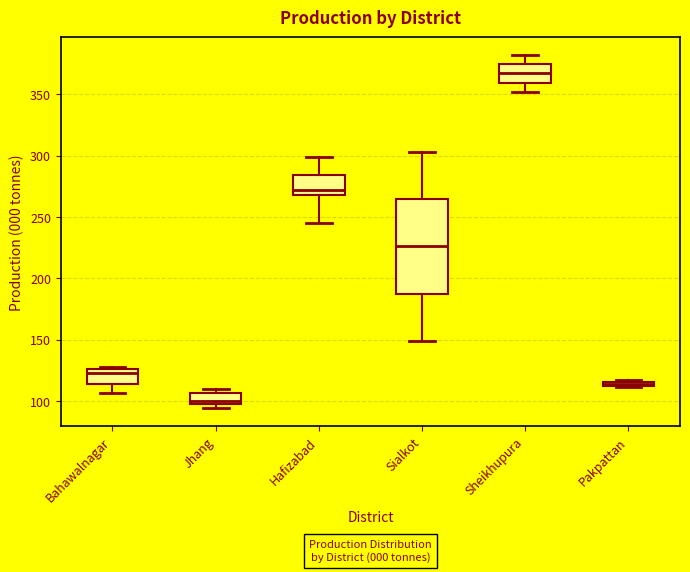

Where does the lower whisker of the box for Bahawalnagar end on the y-axis? The values are not printed on the chart, so give them approximately, as read against the axis.

105